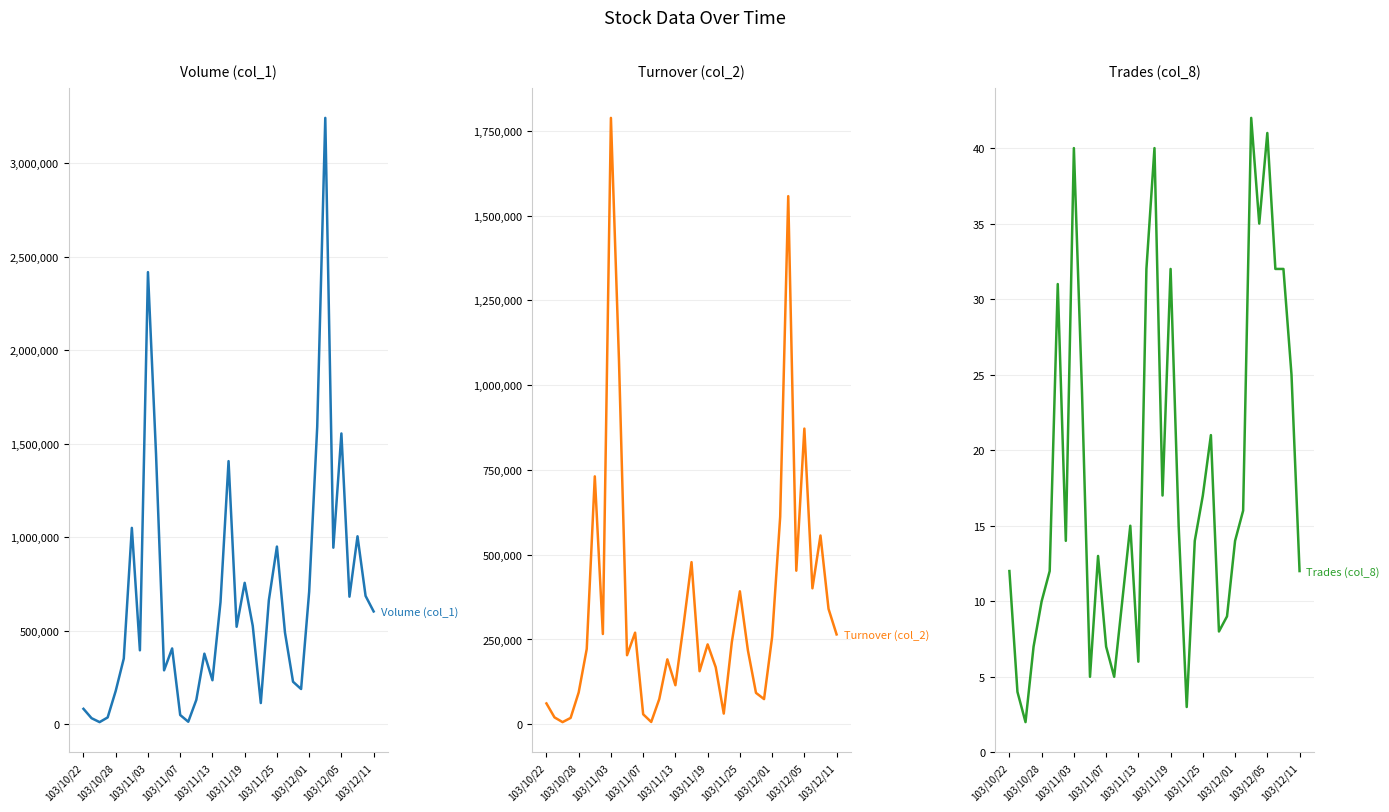

True or false: Volume (col_1) and Turnover (col_2) intersect in this chart.

False